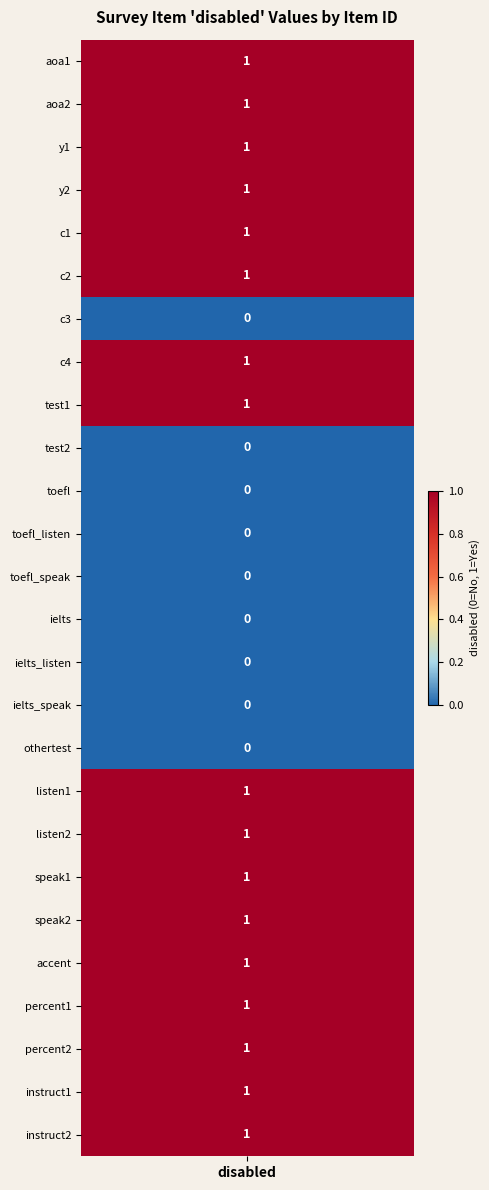

What is the difference between the second highest and second lowest values?

1